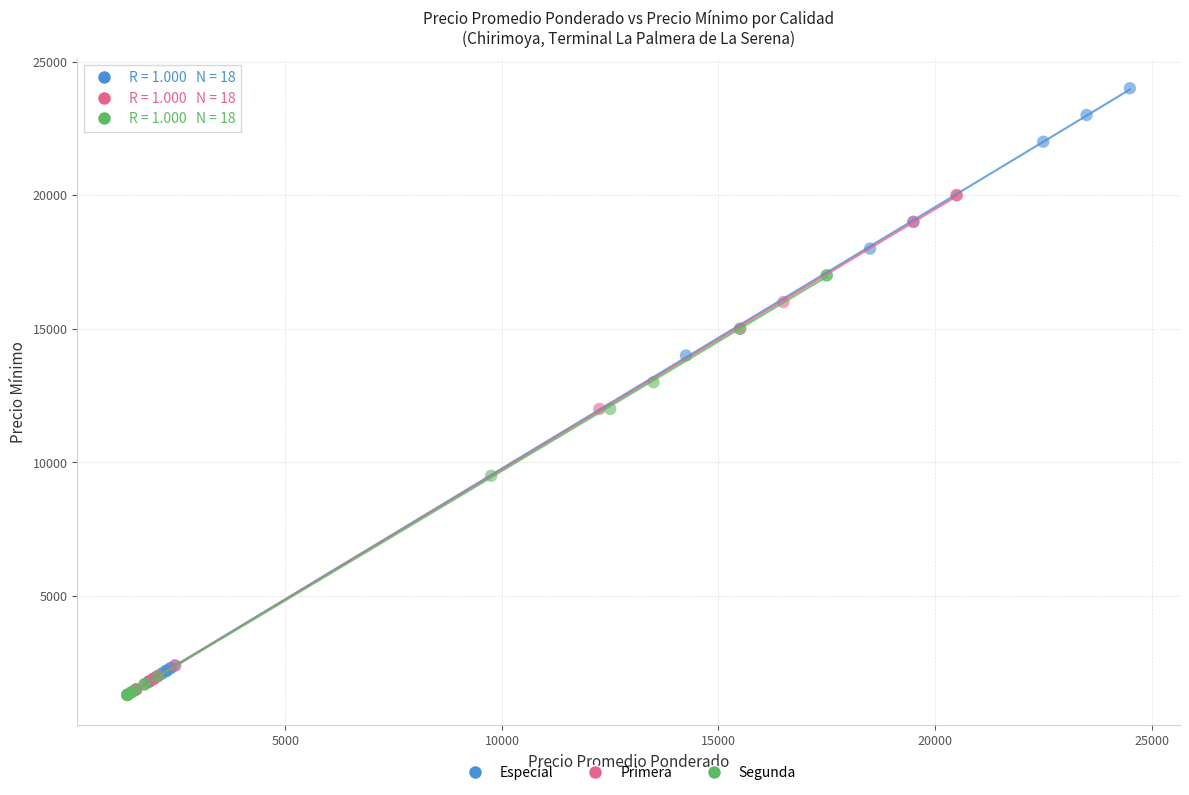

Which series has the largest Y range (max minus min)?

Especial